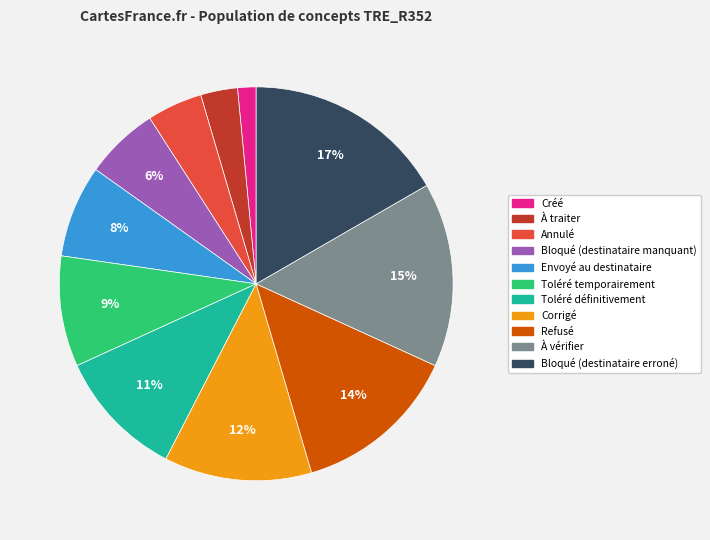

What is the smallest slice in the pie chart?

Créé